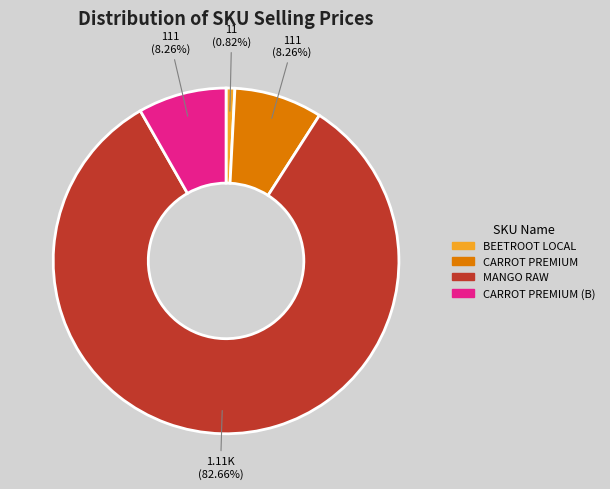

Does any single category account for the majority?

Yes